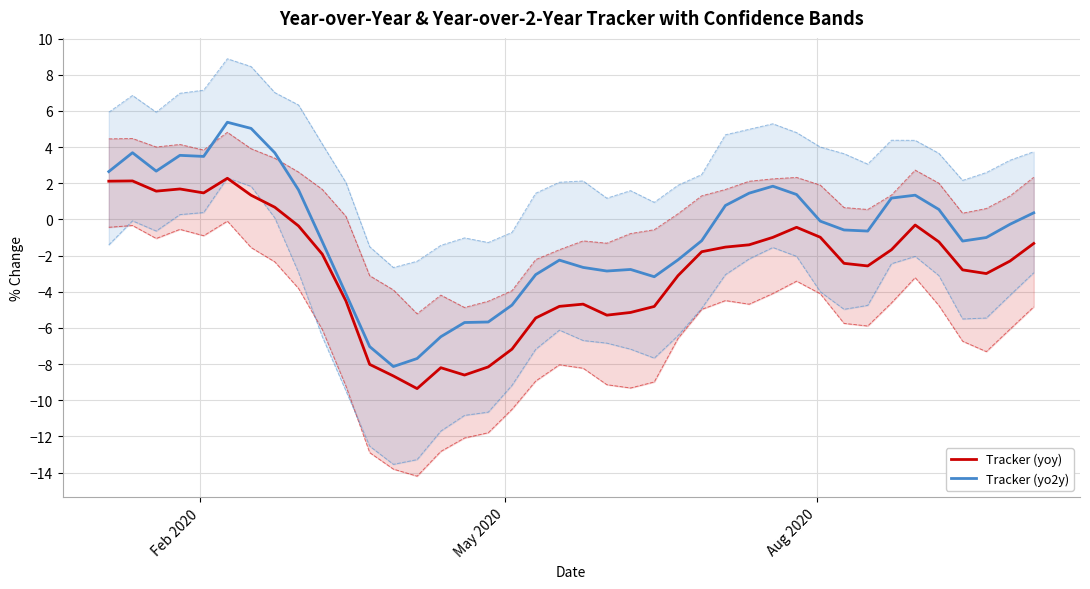

True or false: Tracker (yoy) and High (yoy) cross at least once.

False